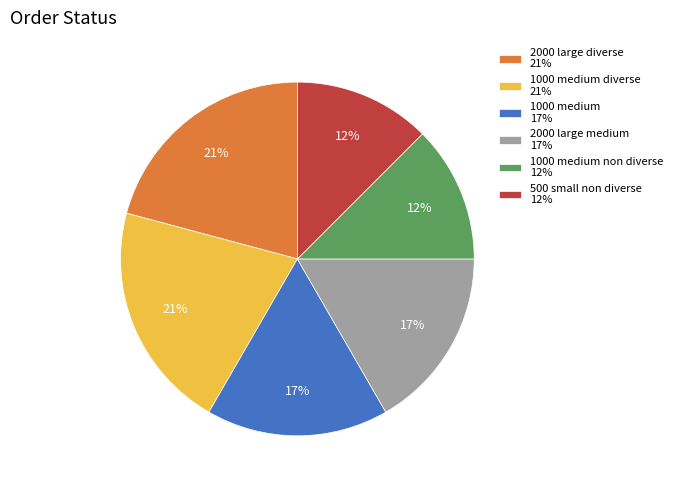

The 2000 large diverse 21% slice represents 15% of the pie. True or false?

False